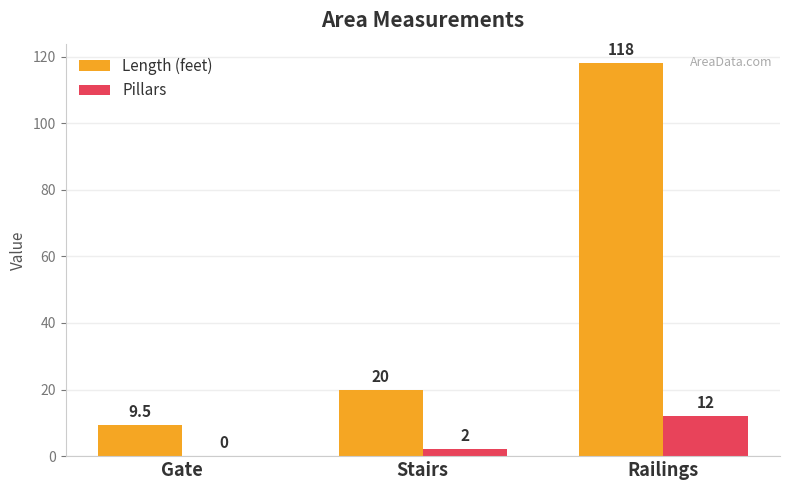

What is the sum of the Pillars values at Stairs and Gate?

2.0